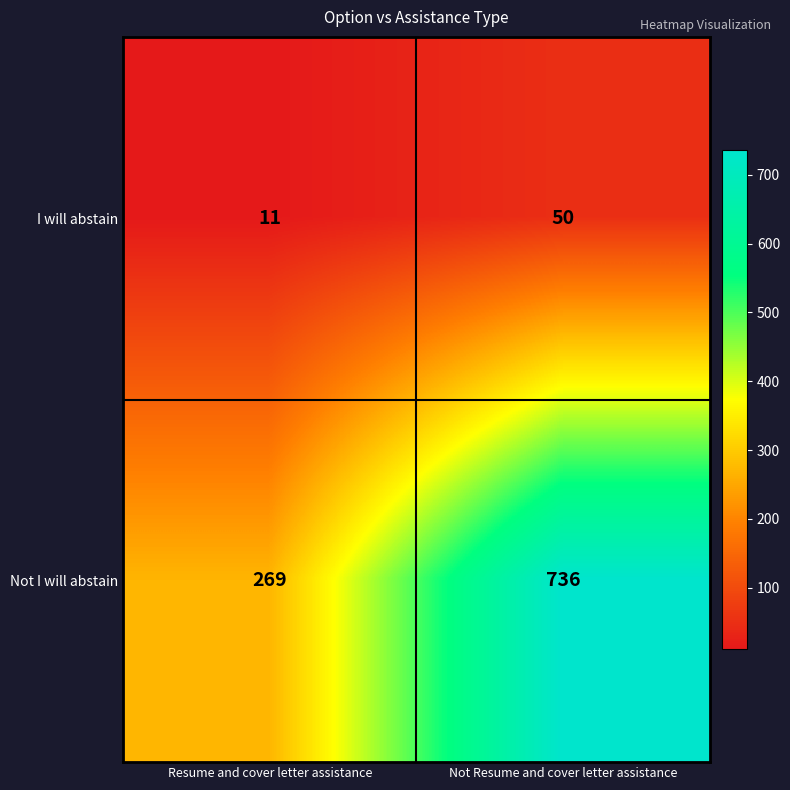

Is the value of I will abstain at Resume and cover letter assistance greater than the value of Not I will abstain at Resume and cover letter assistance?

No